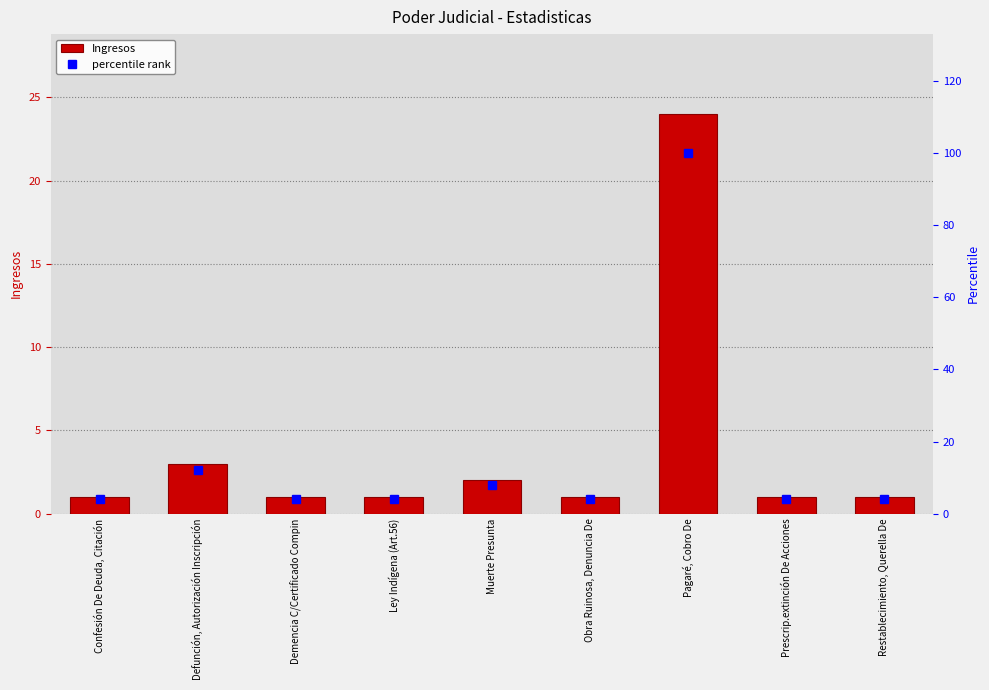

The value of Ingresos at Prescrip.extinción De Acciones is 1. True or false?

True